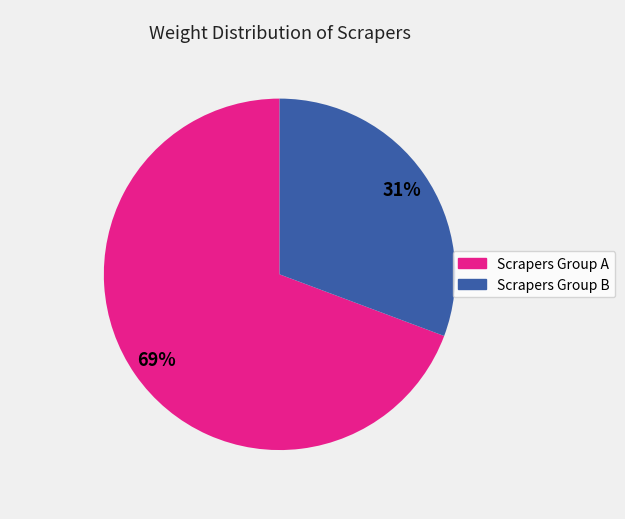

Does any single category account for the majority?

Yes